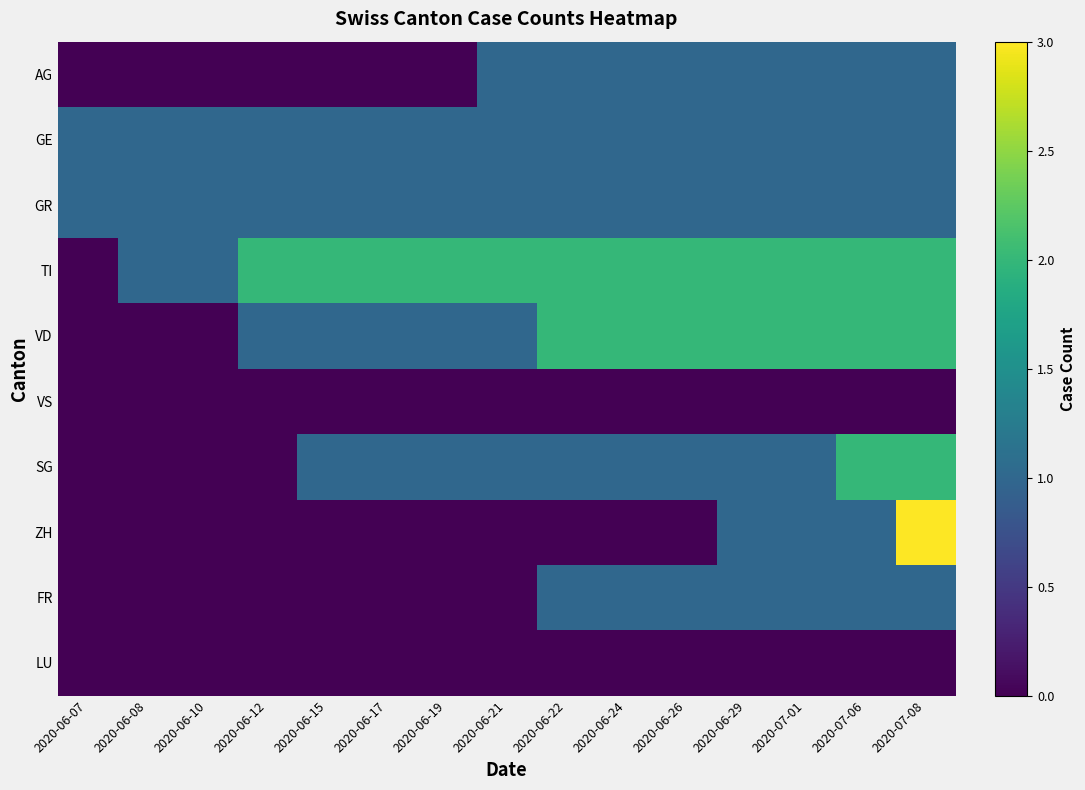

How many series are shown in this chart?

10